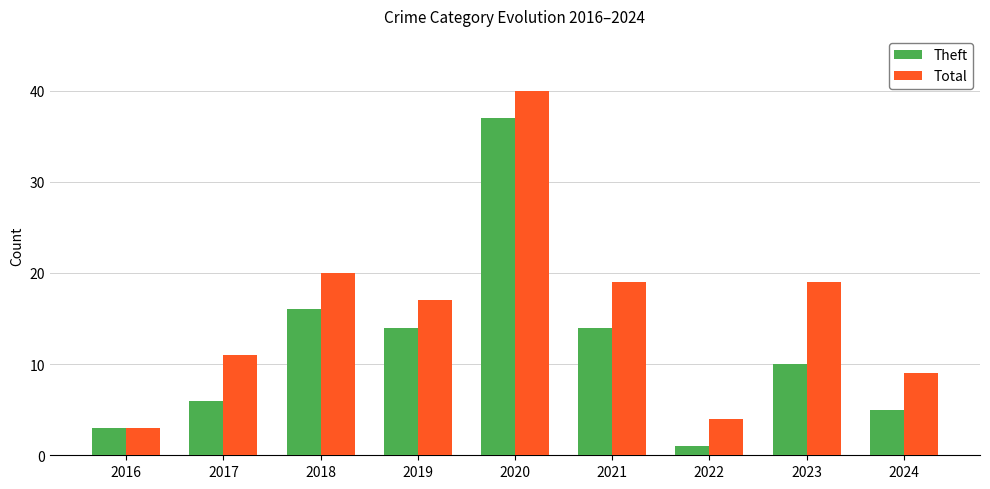

Is the value of Total at 2020 greater than the value of Theft at 2018?

Yes